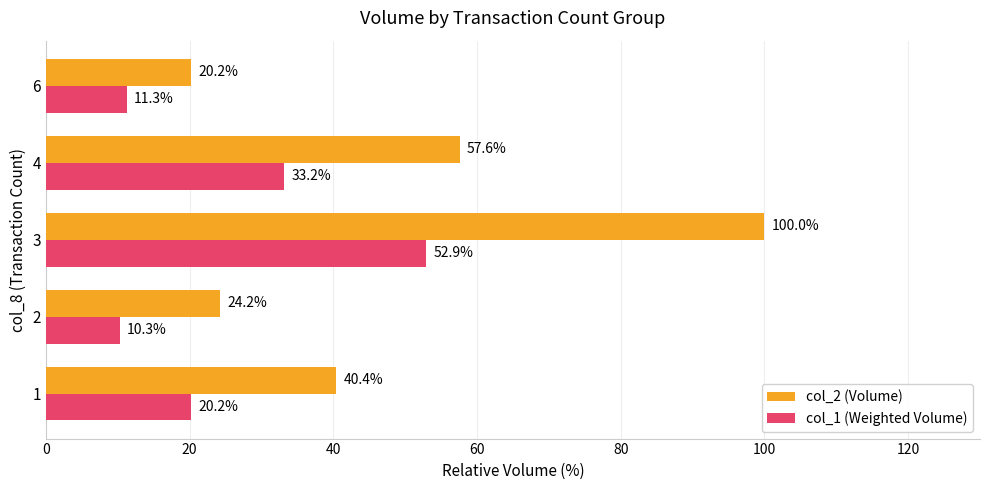

What is the total value across all series at 2?

34.5